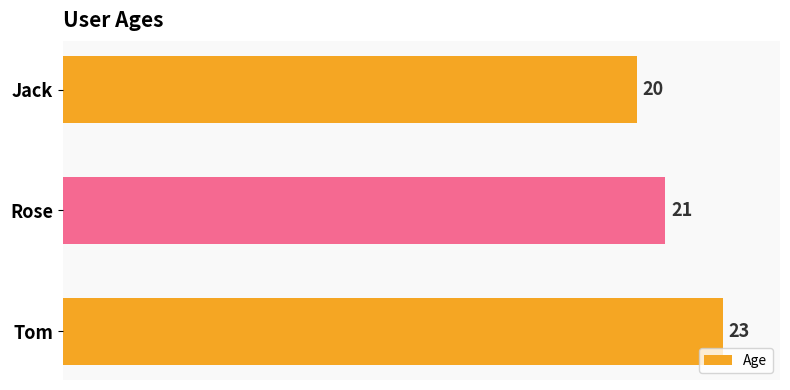

What is the value of the 2nd bar from the top?

21